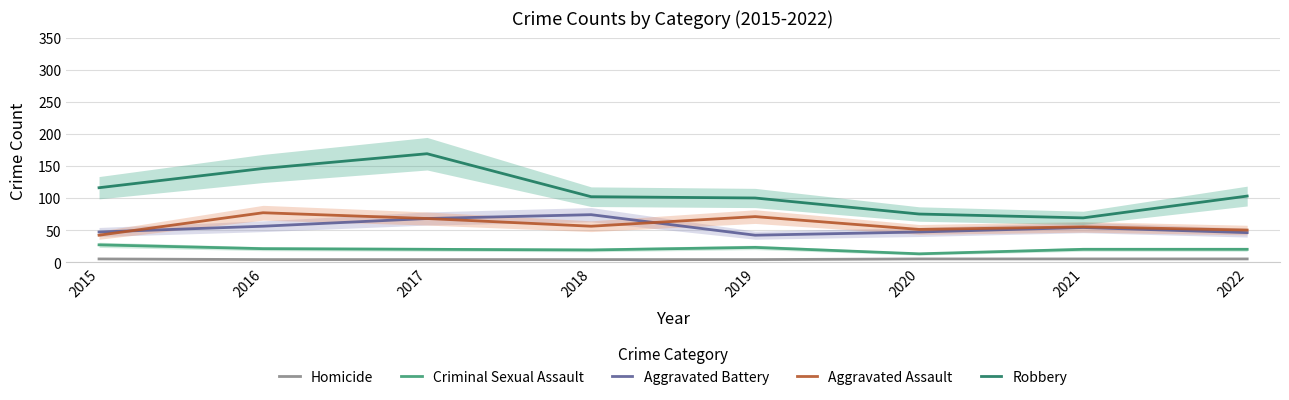

How many values in the Robbery series are below 103?

4